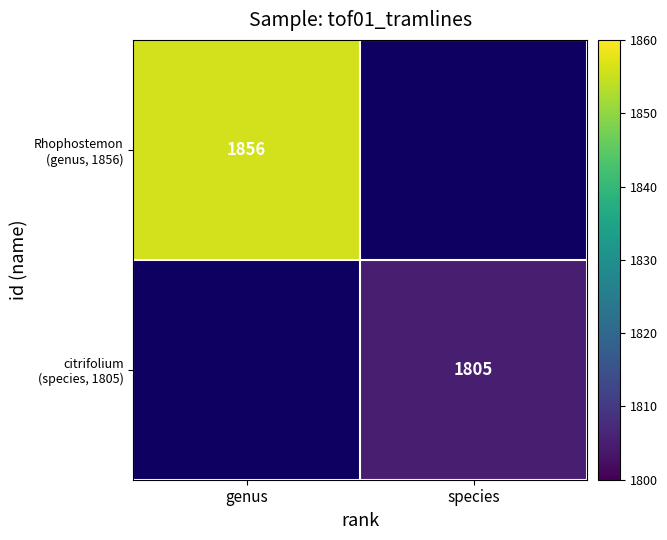

Which series has the largest range (max minus min)?

Rhophostemon (genus, 1856)